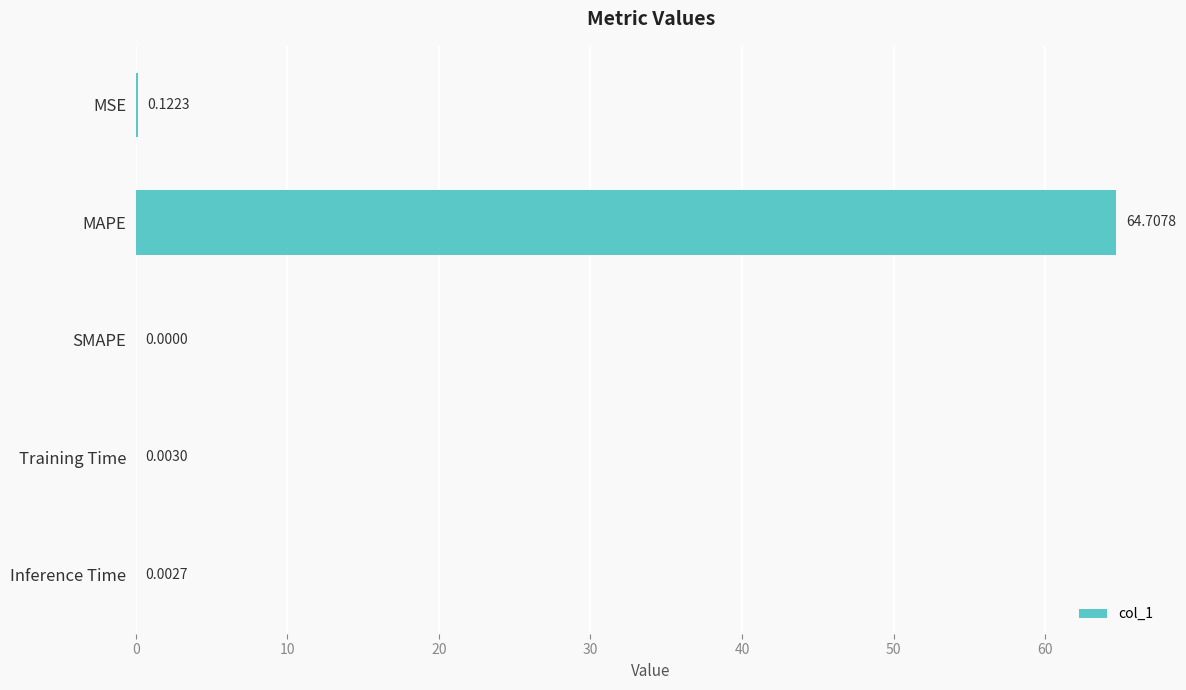

What is the sum of all values?

64.8